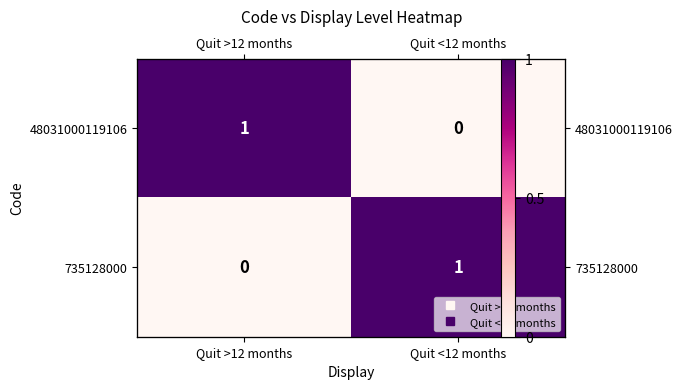

How many data points does each series have?

2